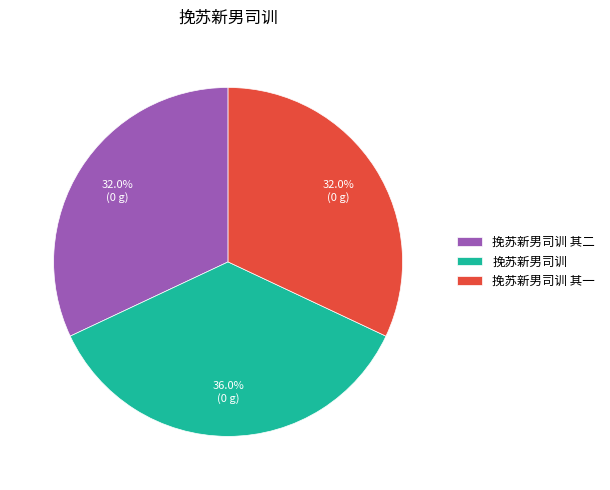

The 挽苏新男司训 slice represents 36% of the pie. True or false?

True